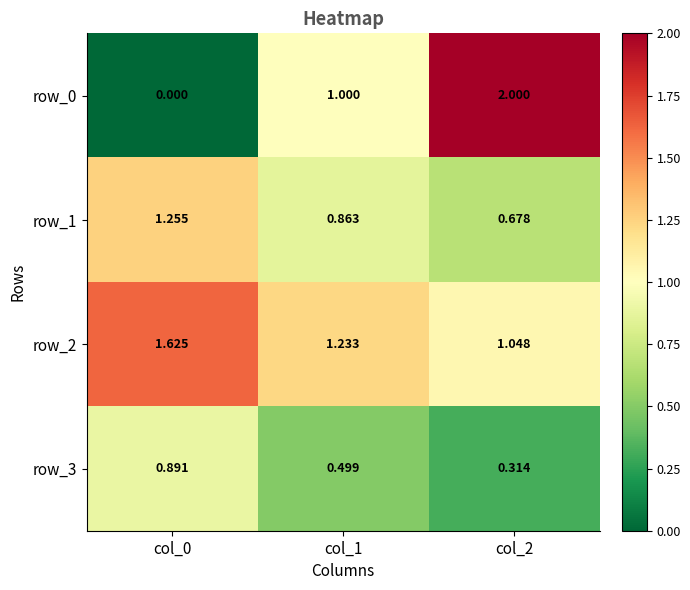

List the labels in order of row_2 value, largest first.

col_0, col_1, col_2